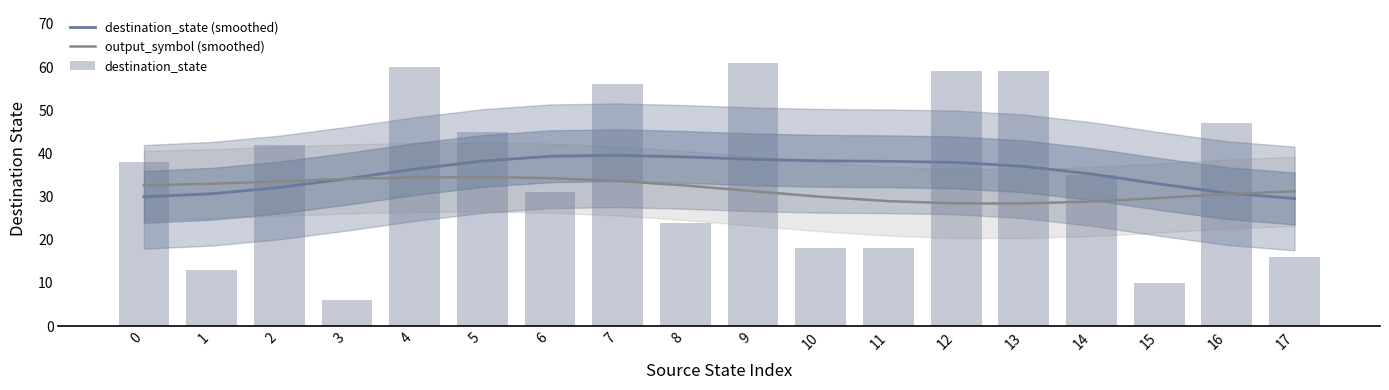

What is the value of the destination_state bar at the 18th from the left?

16.0